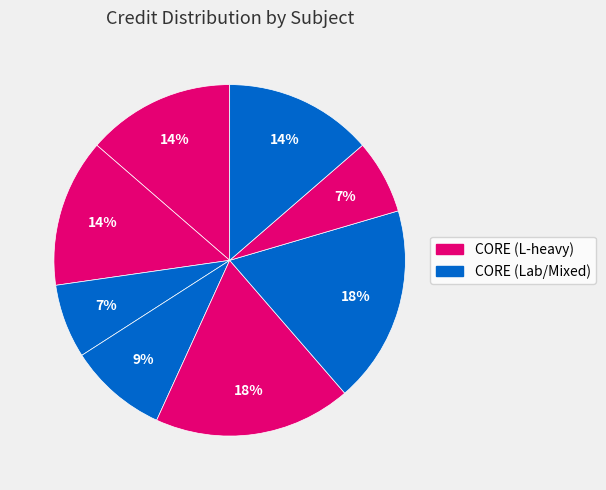

To the nearest percent, what is the average slice percentage?

12%